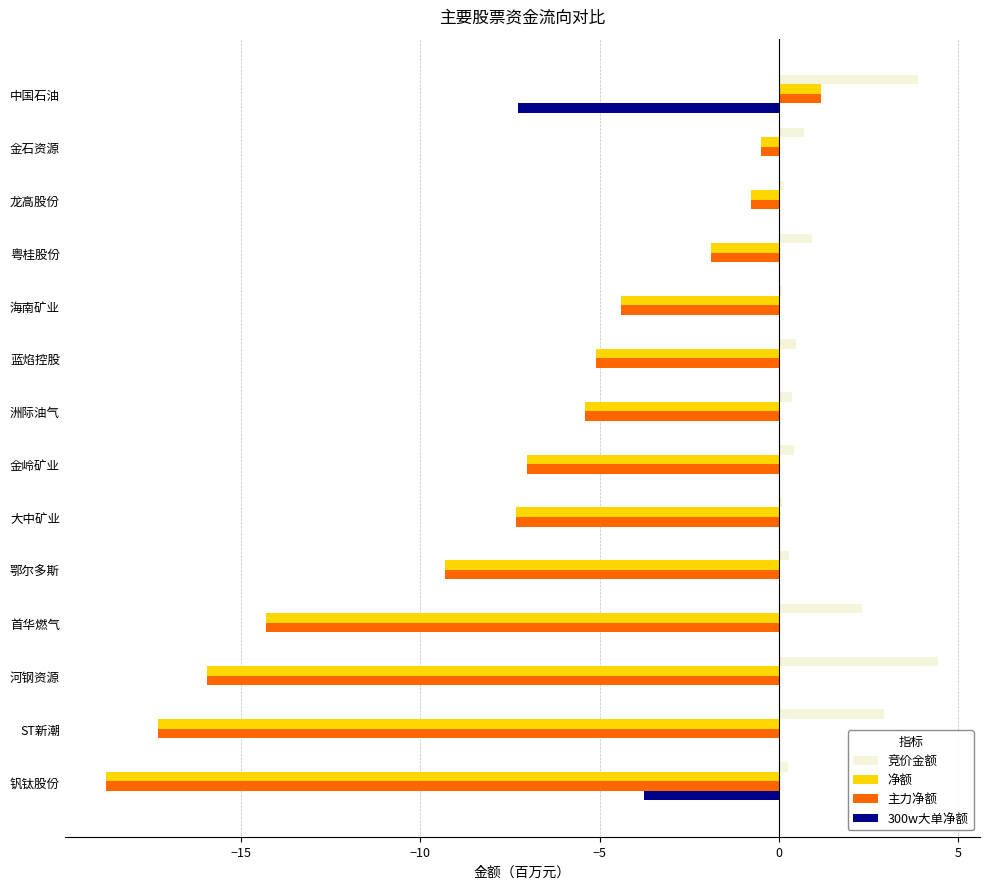

Is it true that 主力净额 equals -1.8 at 金岭矿业?

False